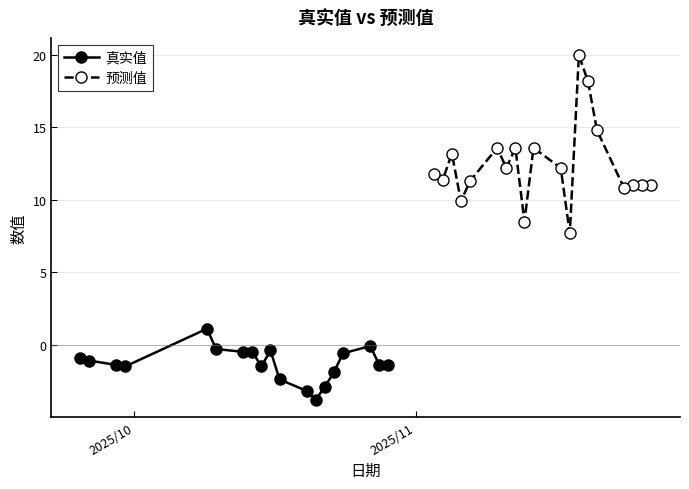

Does the chart display data point markers on the line(s)?

Yes